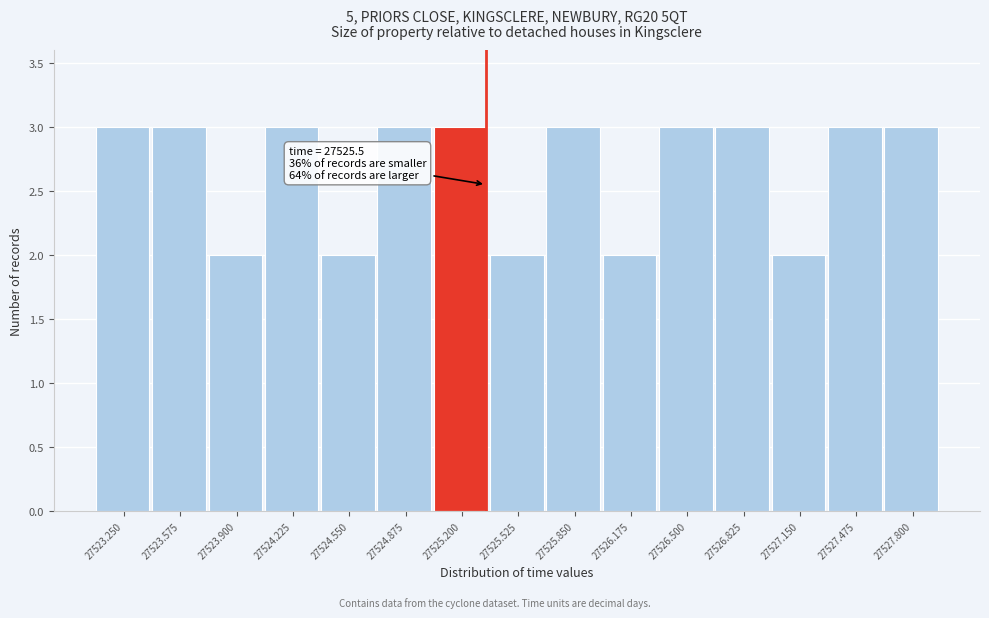

Reading left to right, transcribe all the data shown in this chart.

27523.250=3	27523.575=3	27523.900=2	27524.225=3	27524.550=2	27524.875=3	27525.200=3	27525.525=2	27525.850=3	27526.175=2	27526.500=3	27526.825=3	27527.150=2	27527.475=3	27527.800=3